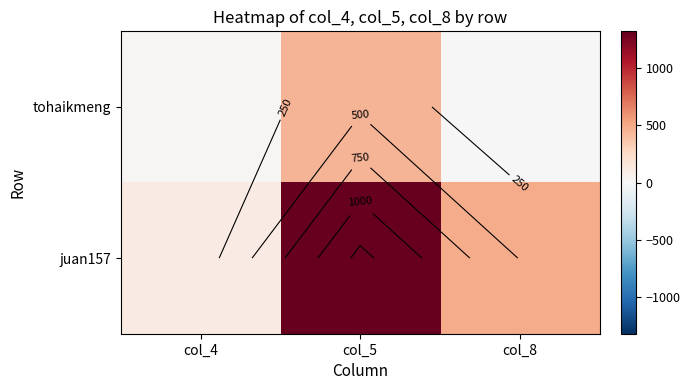

At which category is the sum across all series the highest?

col_5